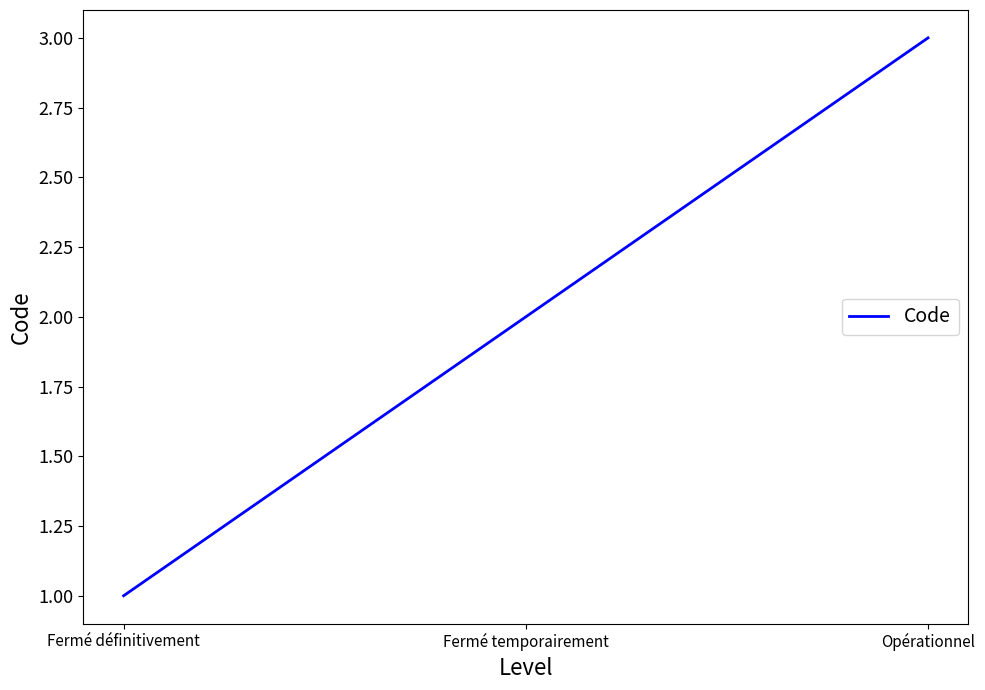

Reading right to left, extract all data points from this chart.

Opérationnel=3	Fermé temporairement=2	Fermé définitivement=1